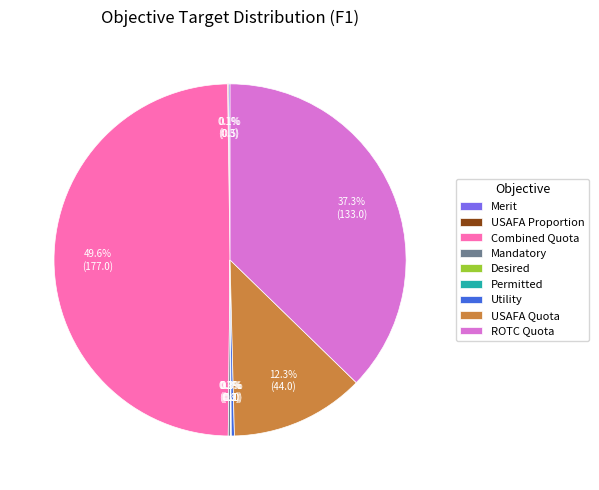

To the nearest percent, what is the difference between the largest and smallest slice percentages?

50%